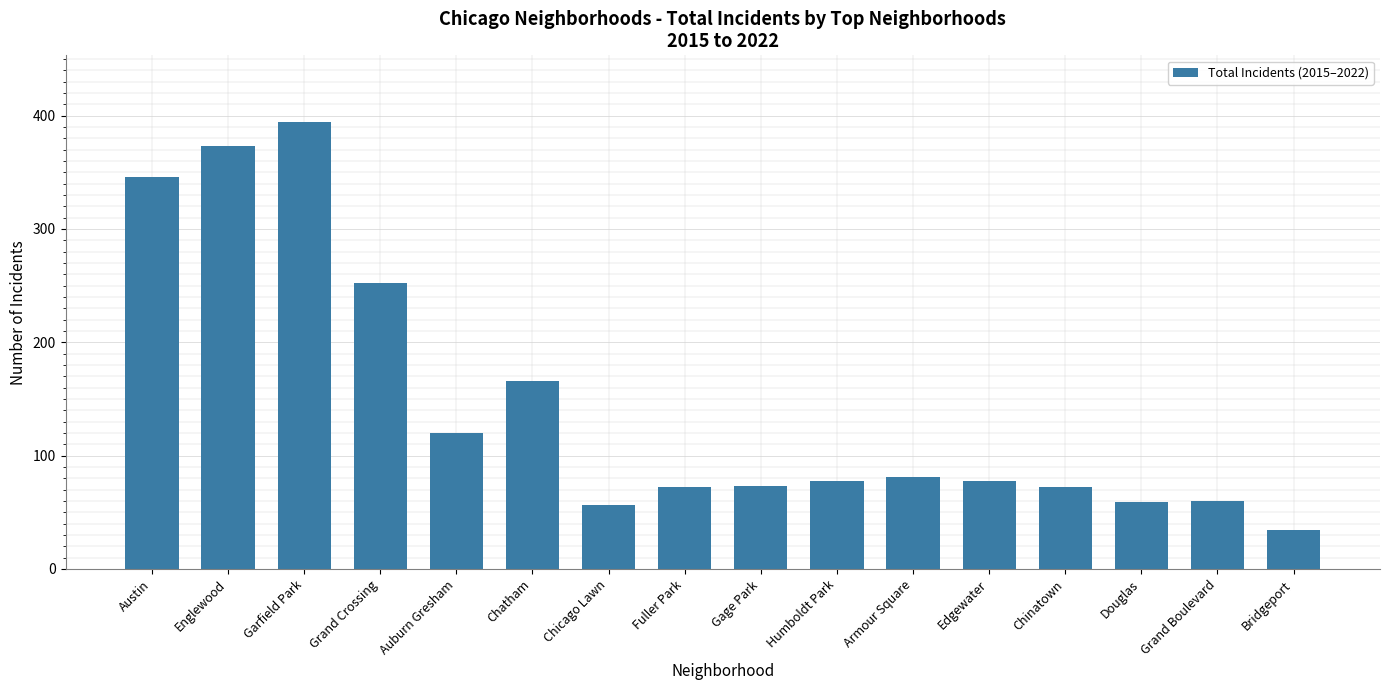

The chart shows a value of 31 at Grand Boulevard. True or false?

False